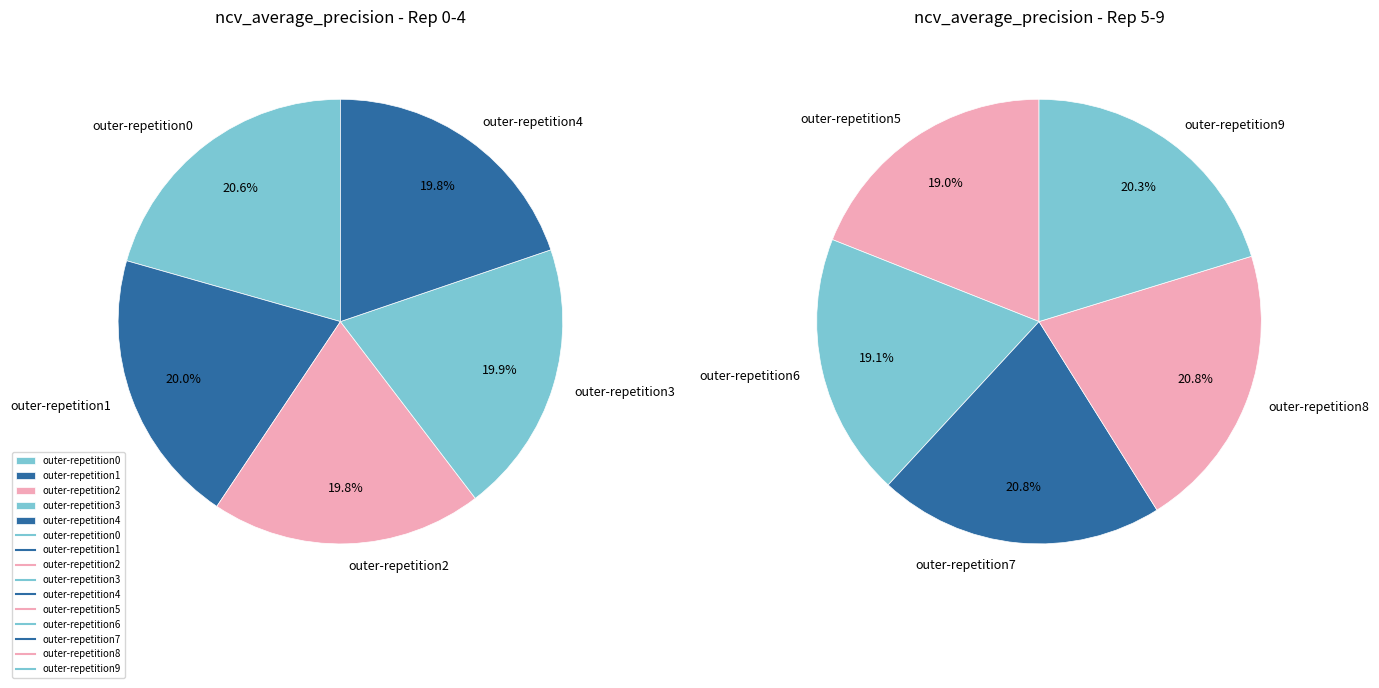

How much of the chart is everything except outer-repetition0?

89.7%